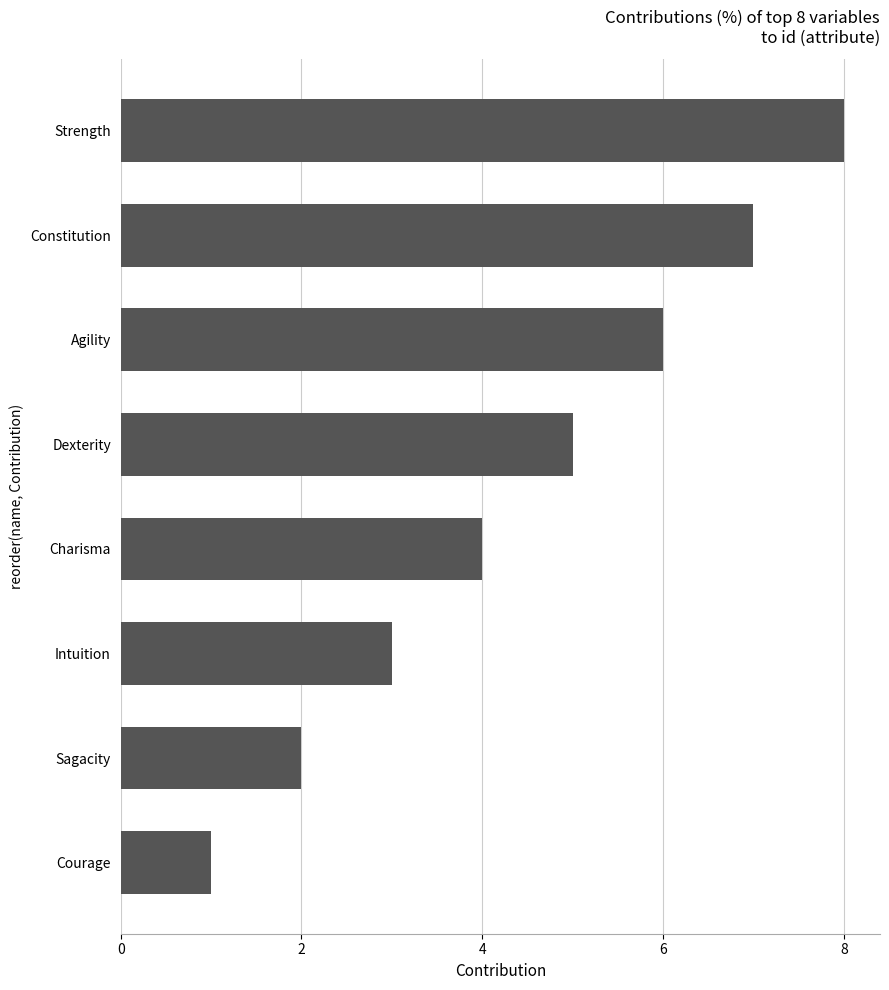

Is it true that the value at Strength is 8?

True